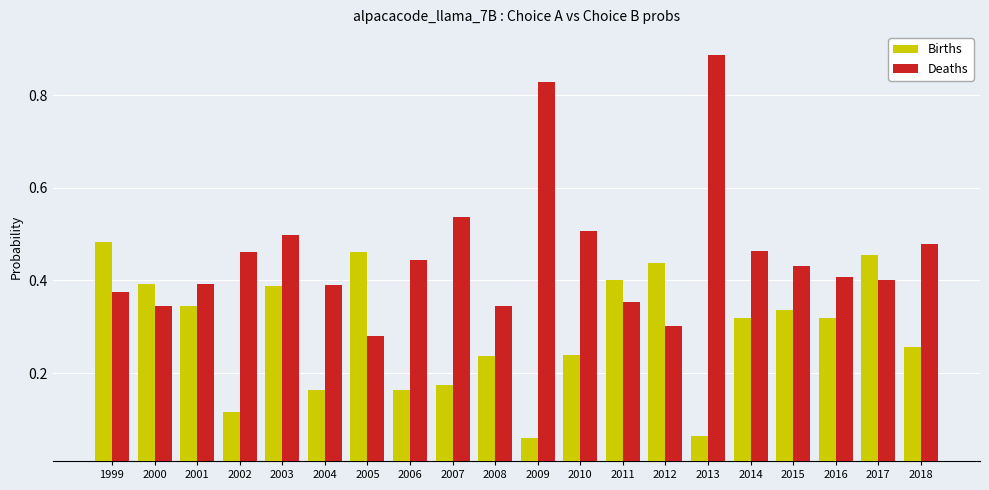

Rank the series at 2009 from lowest to highest value.

Births, Deaths